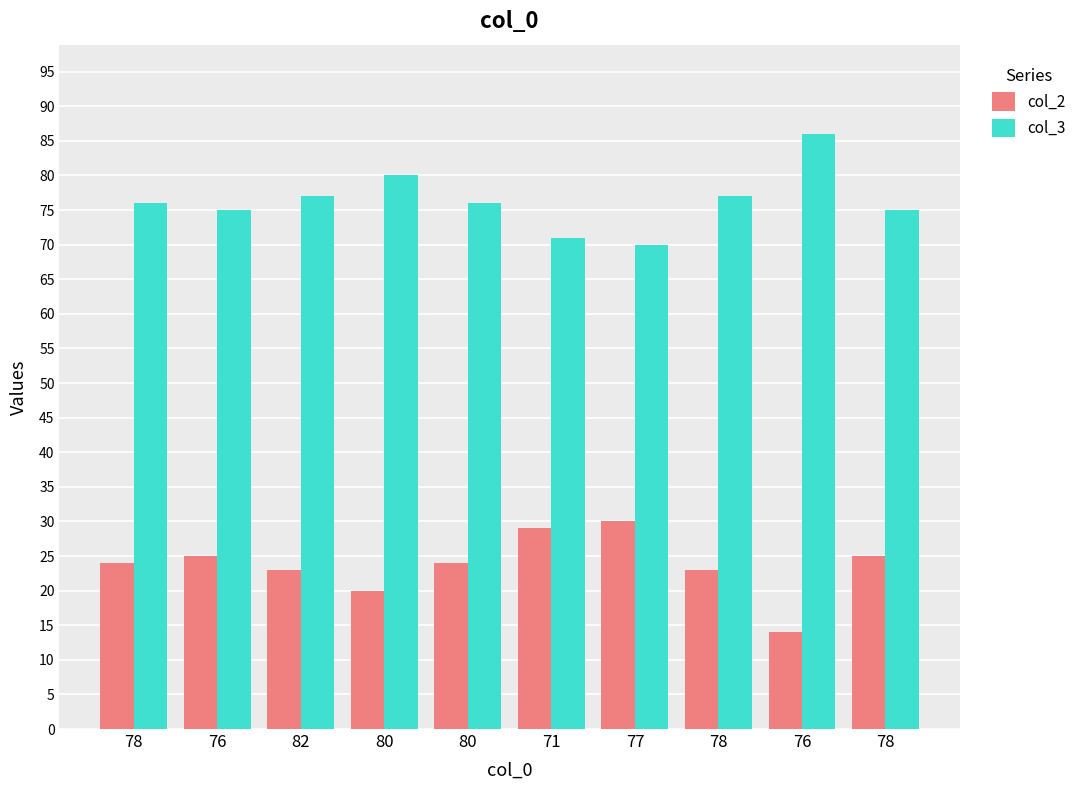

Between 78 and 82, which is larger?

78